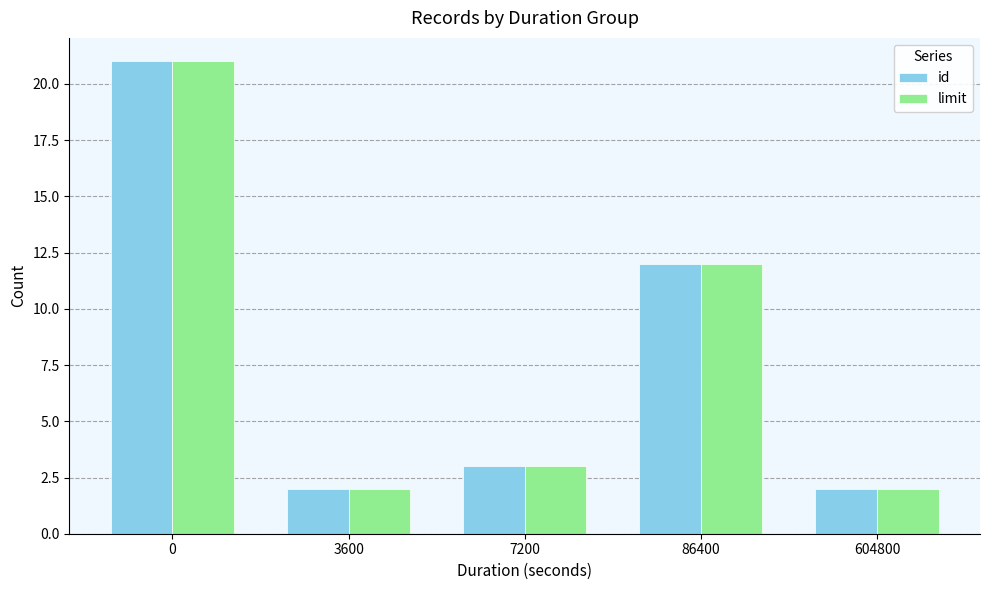

How many bars are there in each group?

2